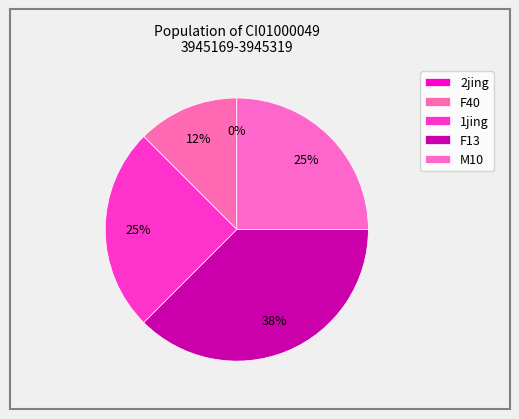

What is the largest slice in the pie chart?

F13